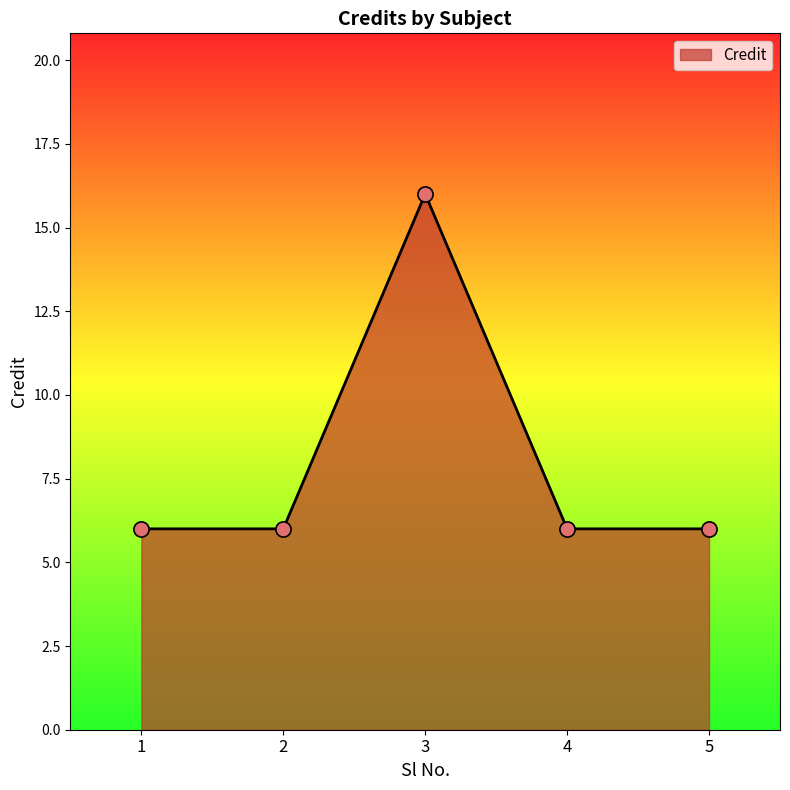

What is the ratio of the value at 3 to the value at 1?

2.7